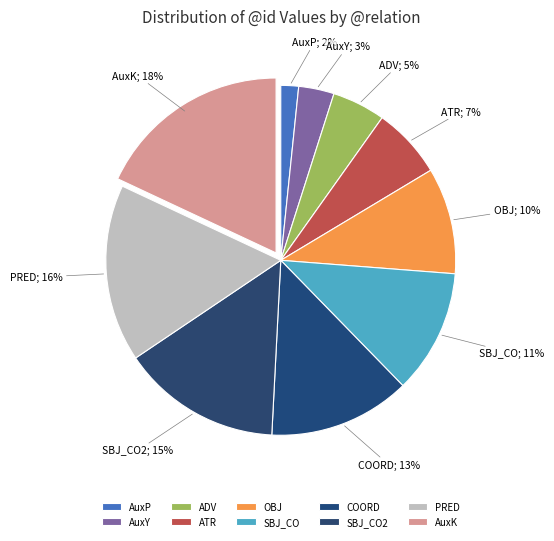

Which has a higher value, SBJ_CO or AuxP?

SBJ_CO